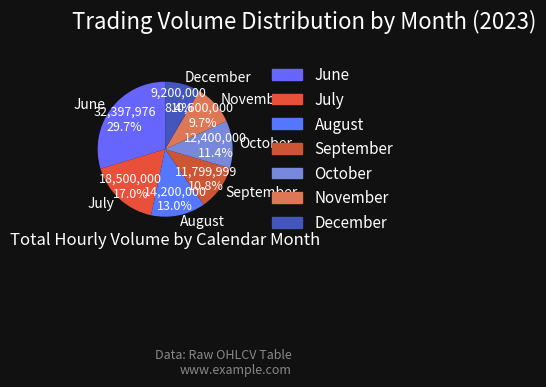

Between June and September, which is larger?

June